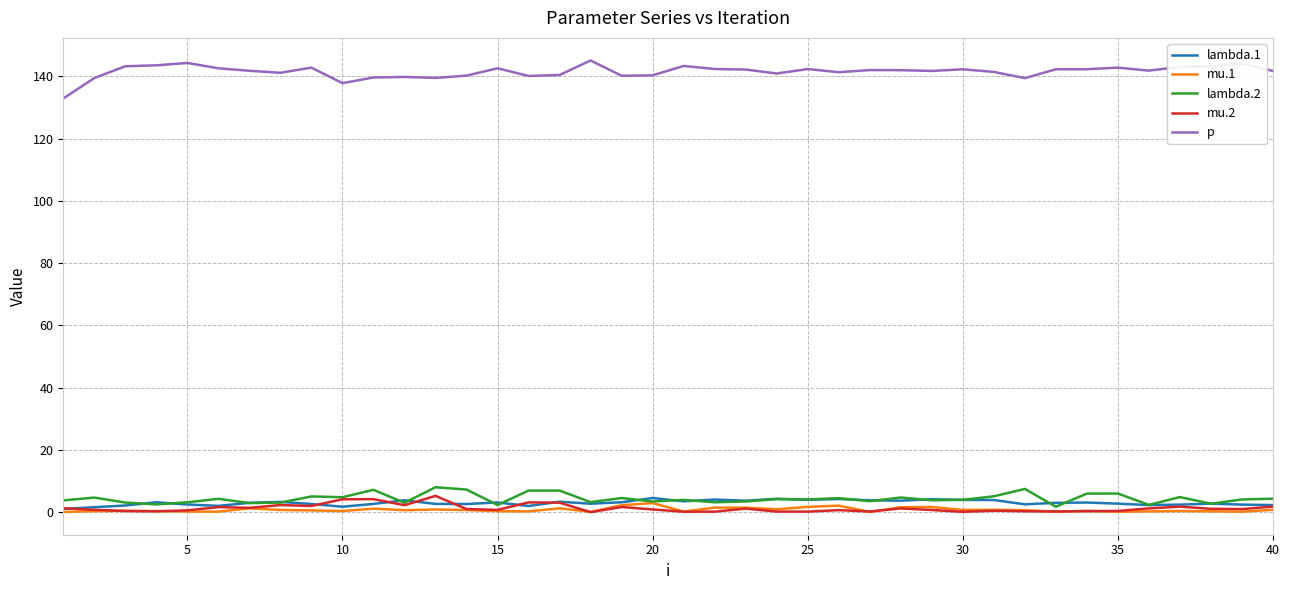

True or false: lambda.2 and p cross at least once.

False